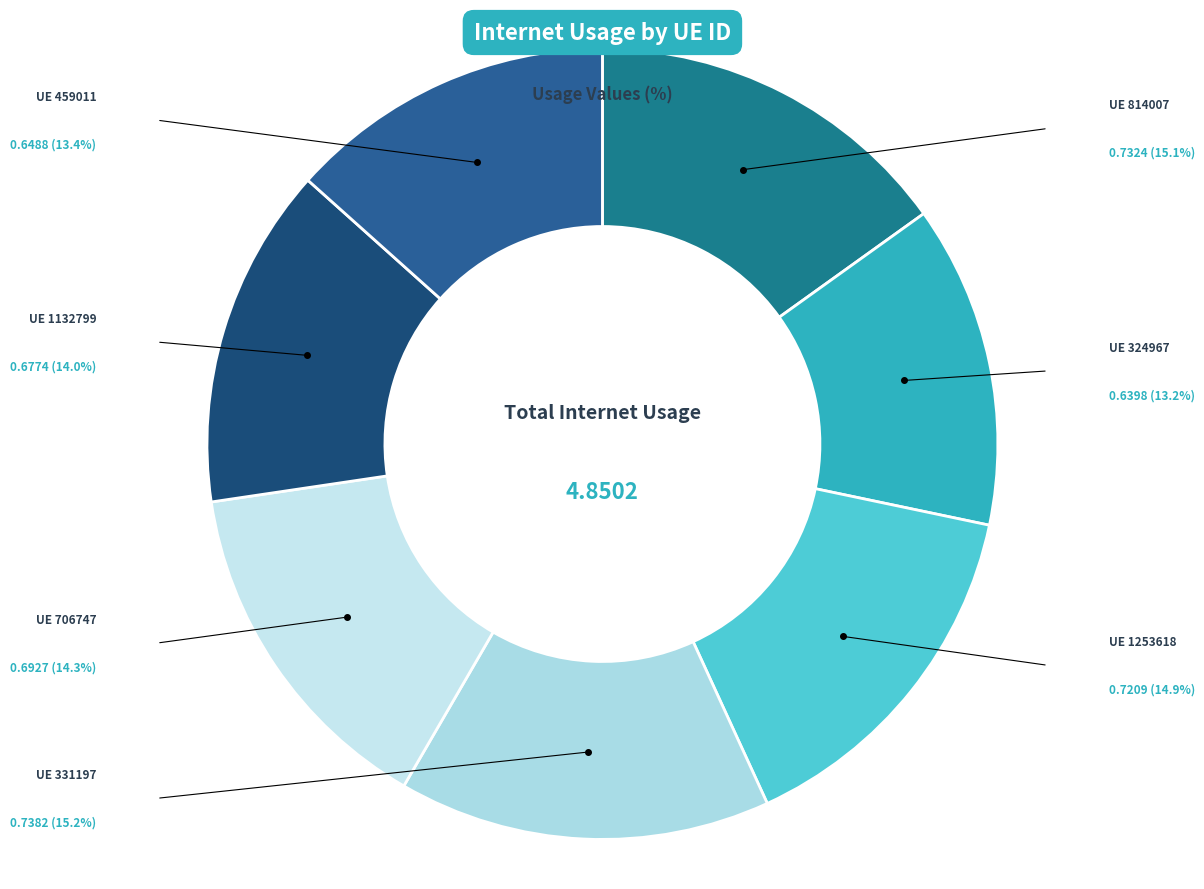

How many slices are in this pie chart?

7